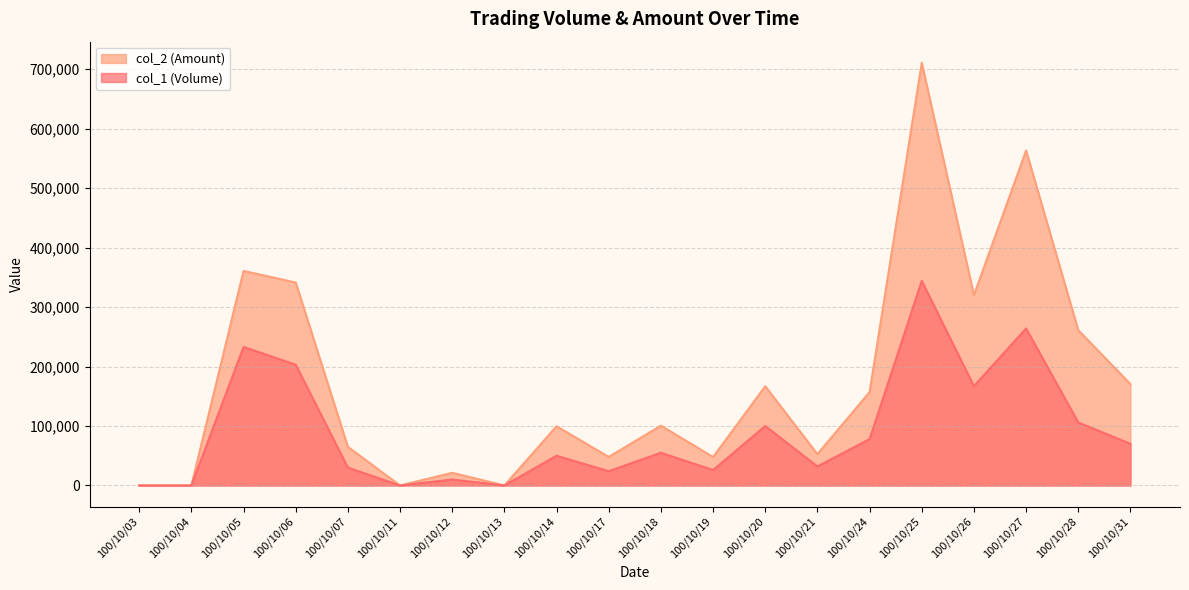

At 100/10/21, list the series in order from smallest to largest.

col_1 (Volume), col_2 (Amount)